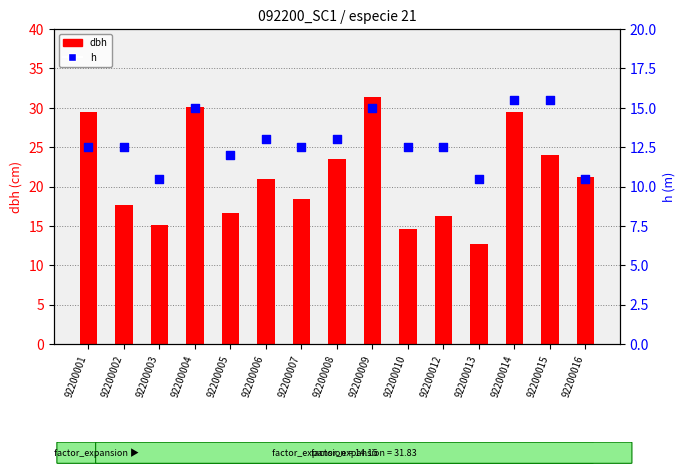

Is the value of dbh at 92200013 greater than the value of h at 92200001?

Yes